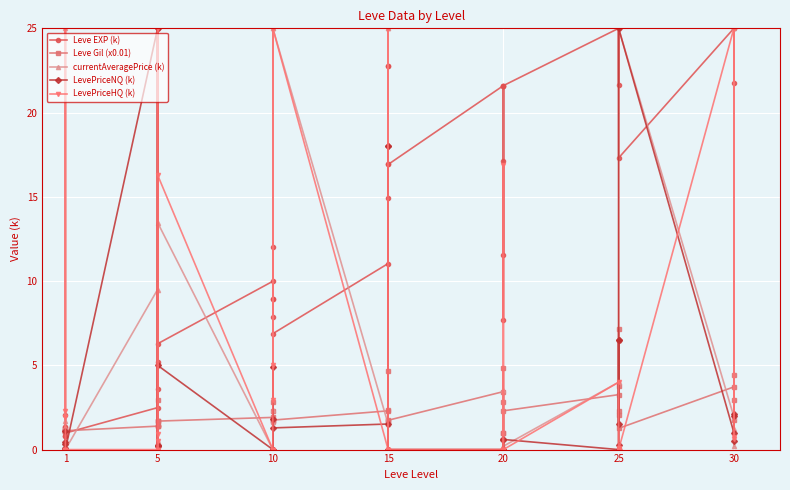

At which label does Leve EXP (k) reach its peak?

25